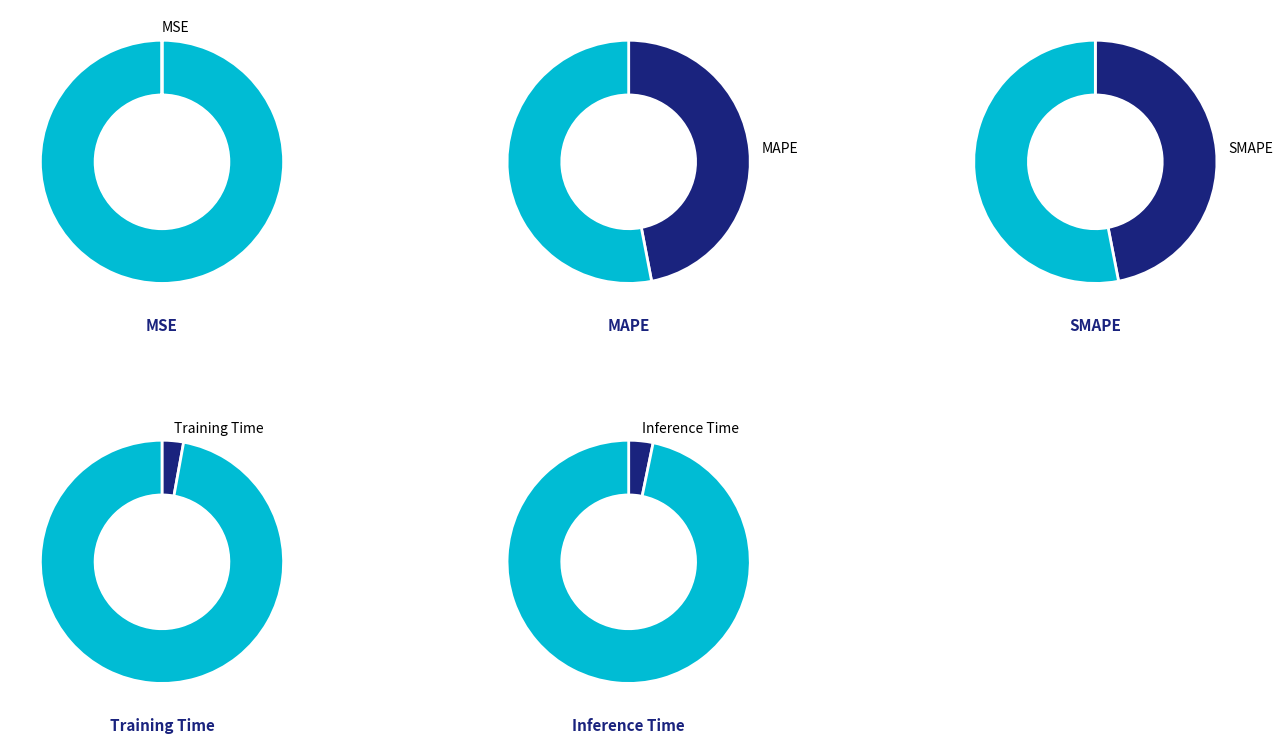

Which has a higher value, MSE or SMAPE?

SMAPE